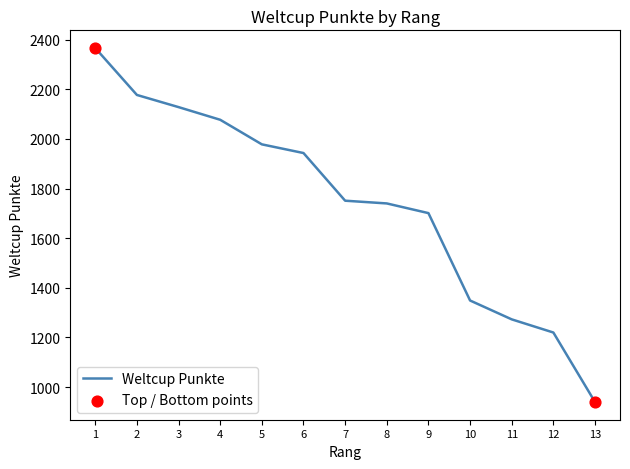

Between 9 and 1, which is larger?

1